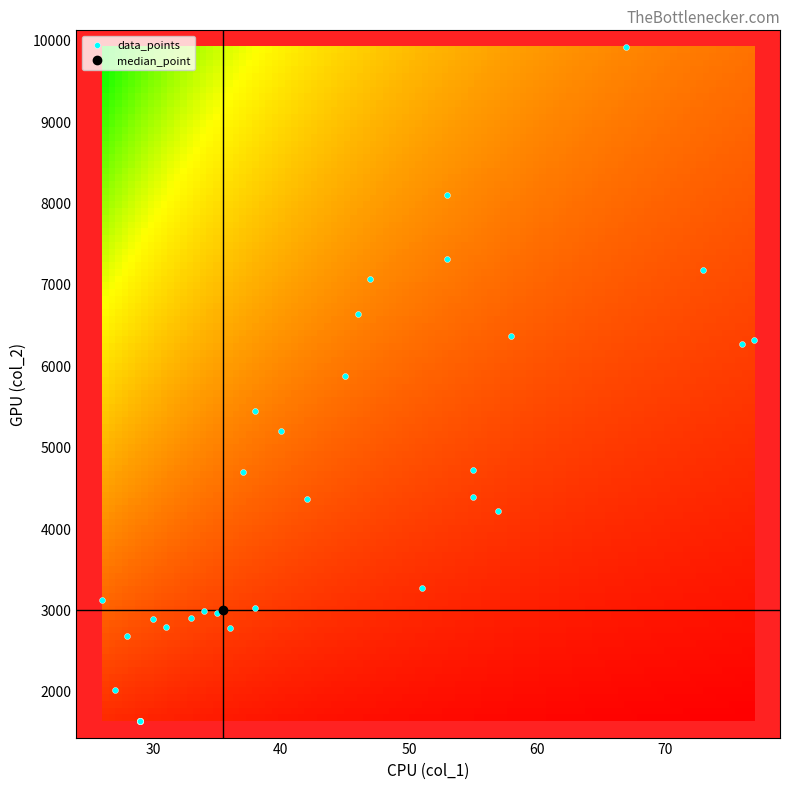

What Y value in the scatter plot is closest to 5771?

5874